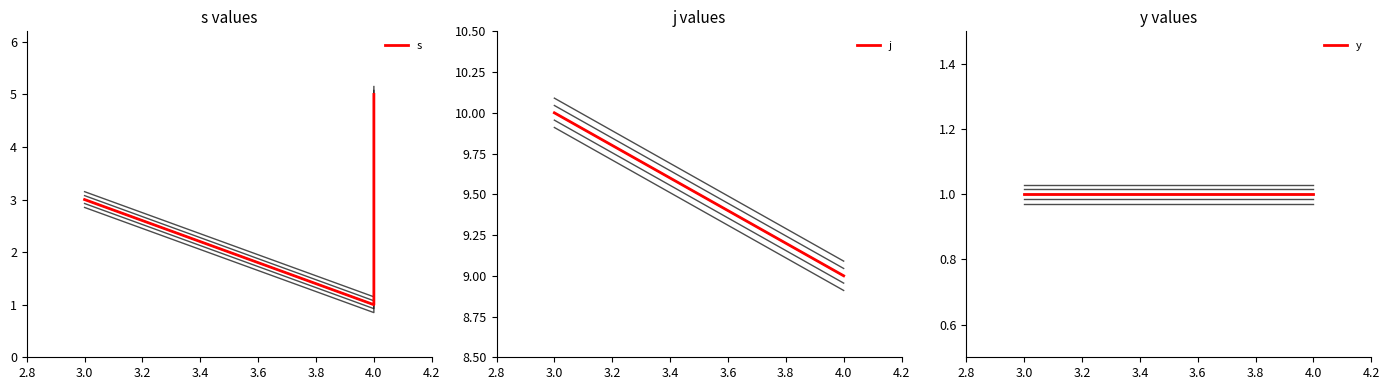

What is the average value of the s series?

3